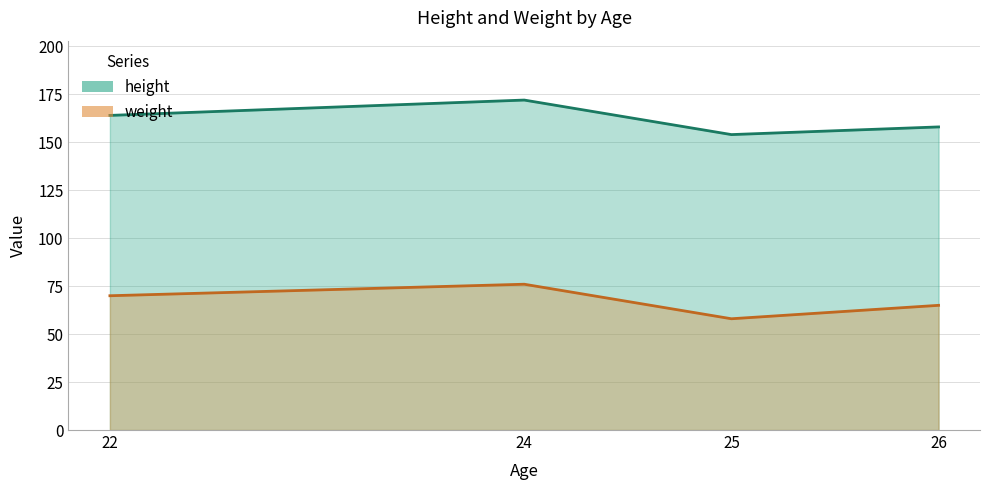

Rank the series at gamma (22) from highest to lowest value.

height, weight